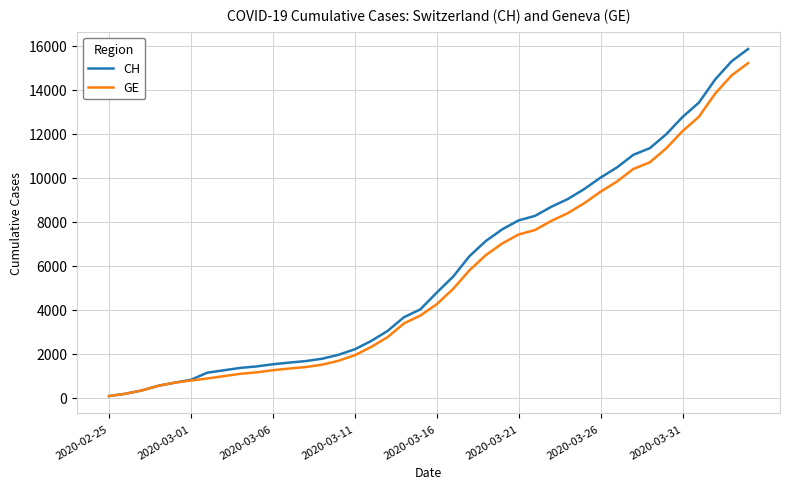

What is the maximum value for GE?

15208